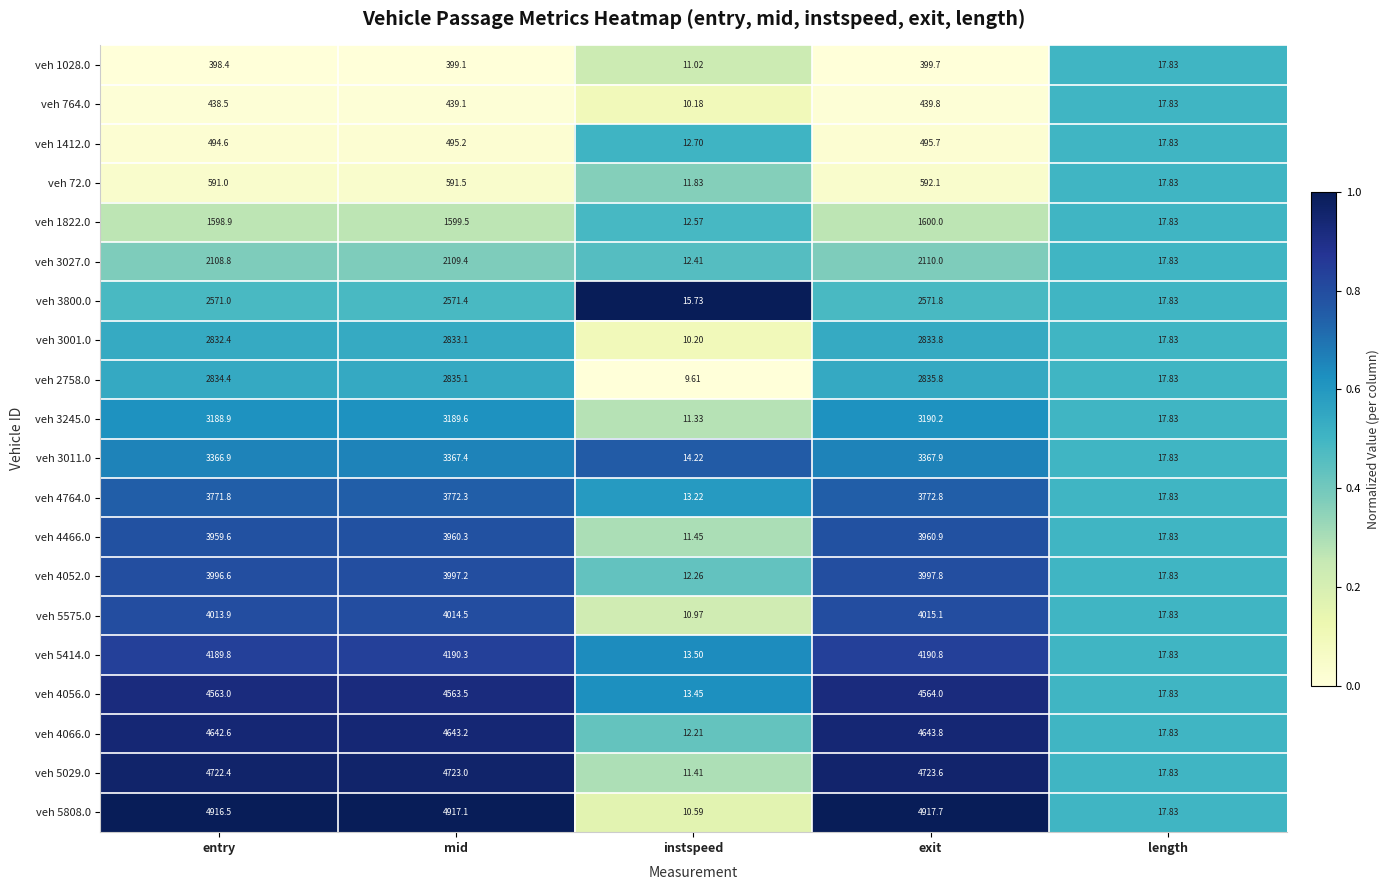

At which category does the chart reach its peak across all series?

exit